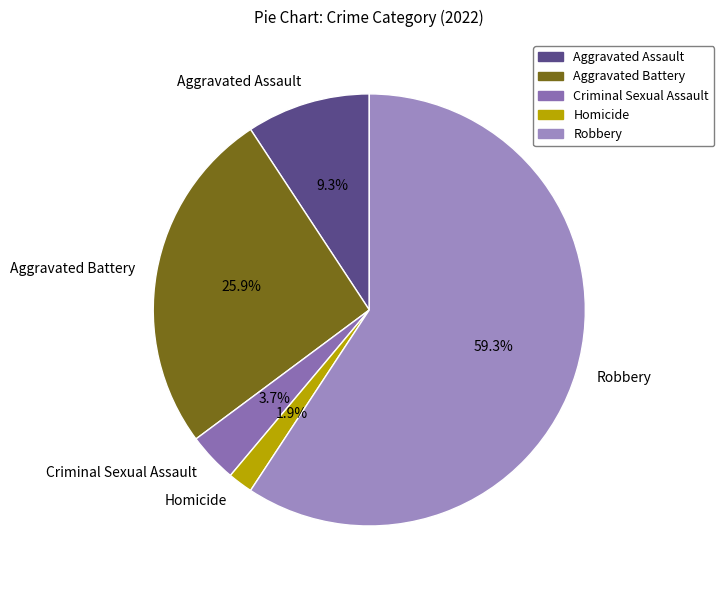

Which slice is the smallest?

Homicide